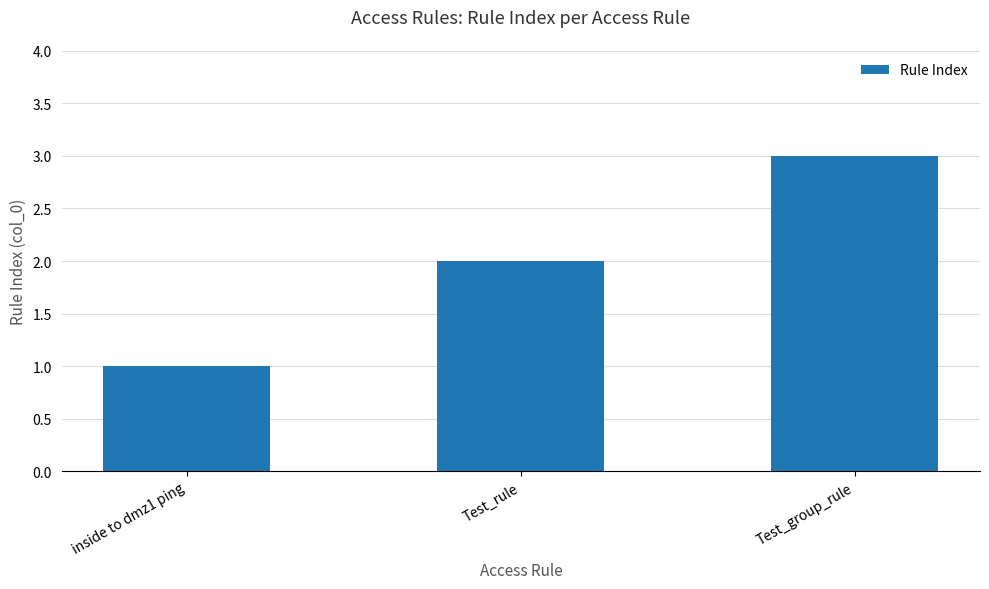

What is the difference between the values at Test_group_rule and Test_rule?

1